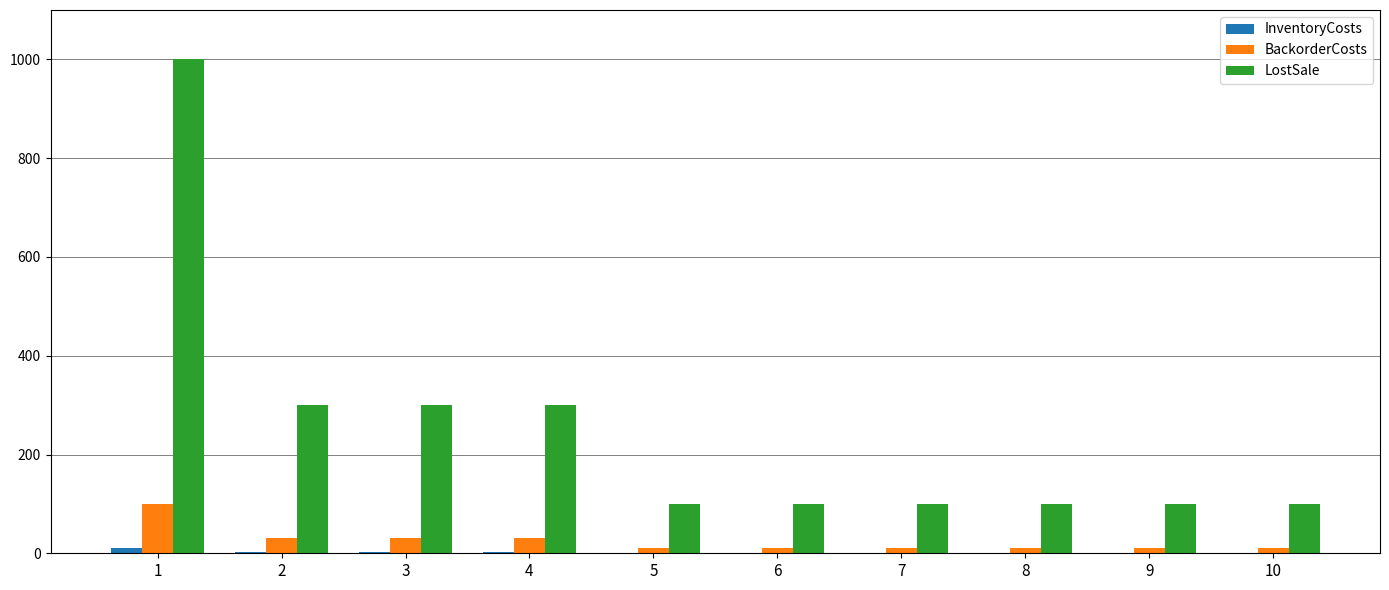

What is the maximum value for LostSale?

1000